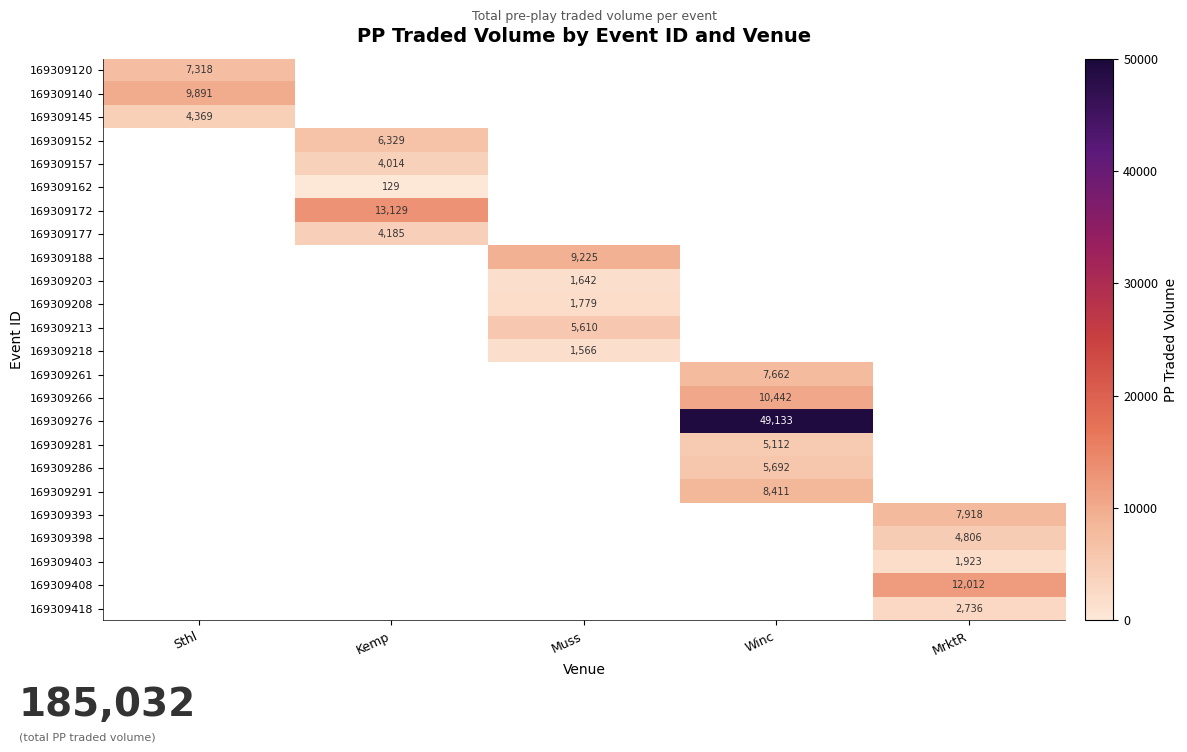

At how many categories does at least one series exceed 4296?

5